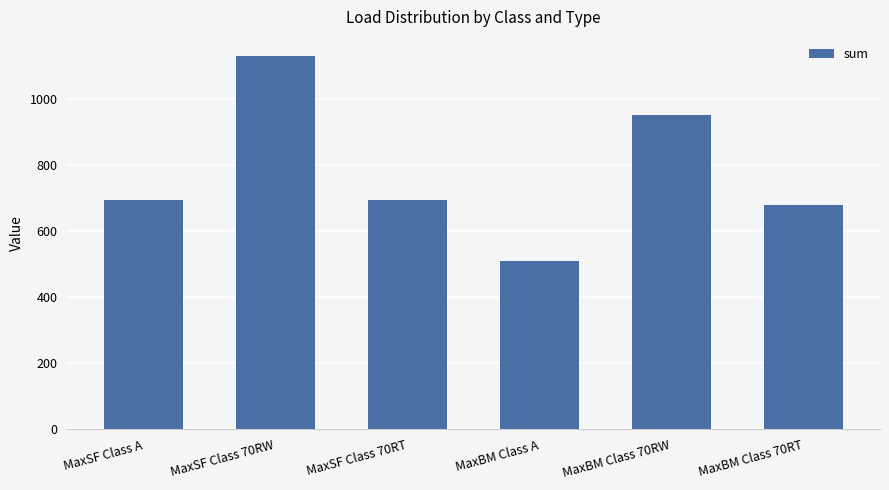

What is the greatest value displayed?

1131.6